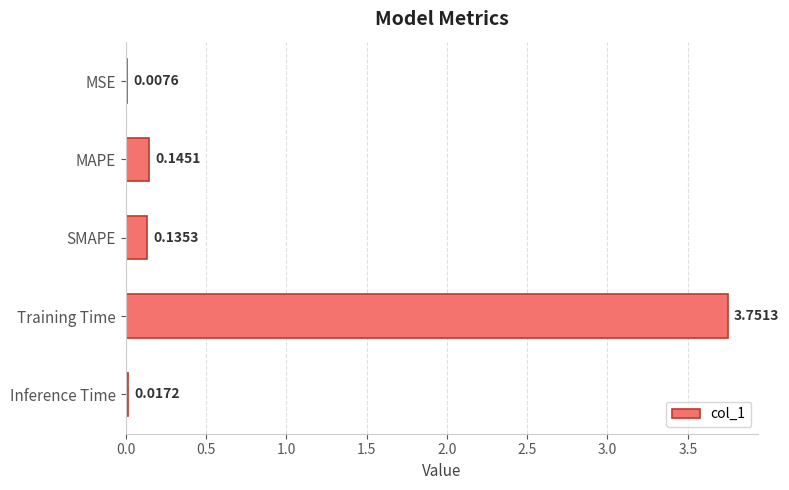

Are the bars horizontal?

Yes